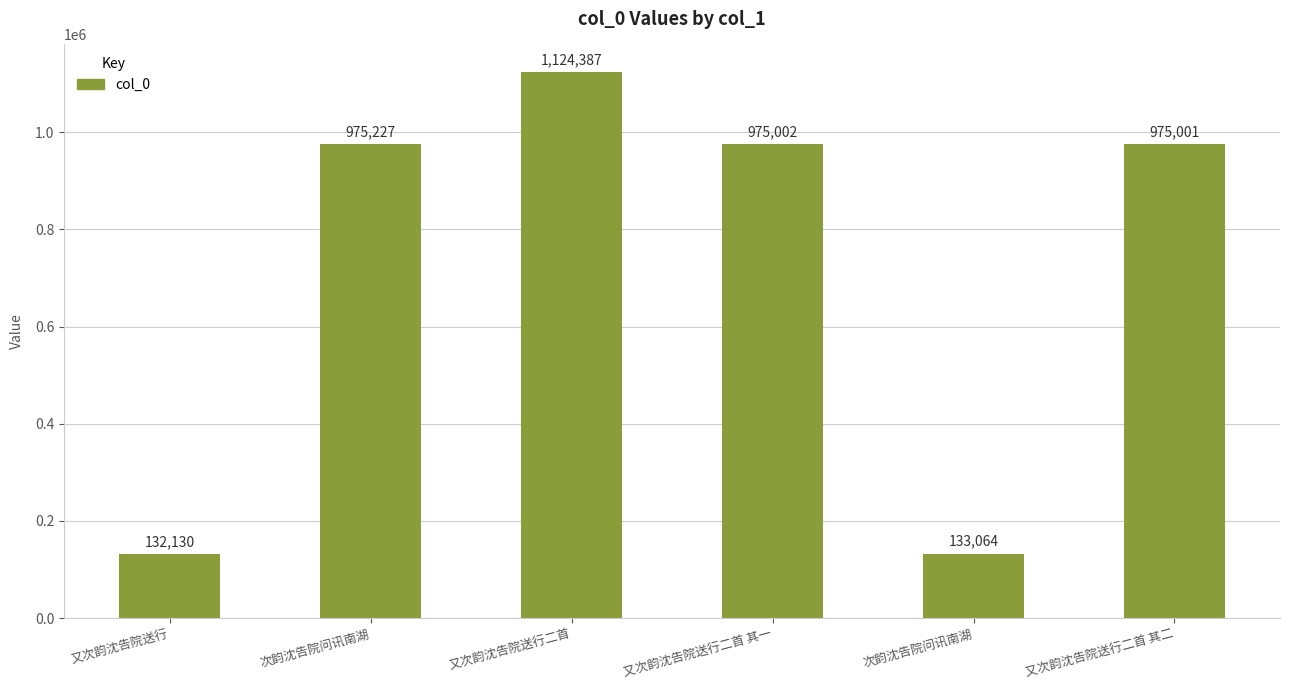

How many series are shown in this chart?

1